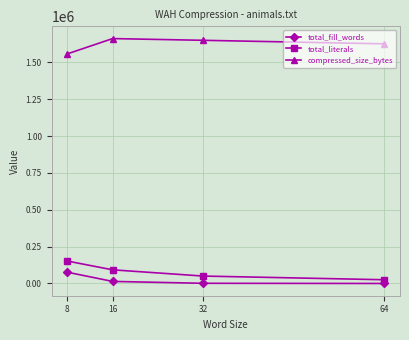

Is it true that compressed_size_bytes equals 1626144 at 64?

True